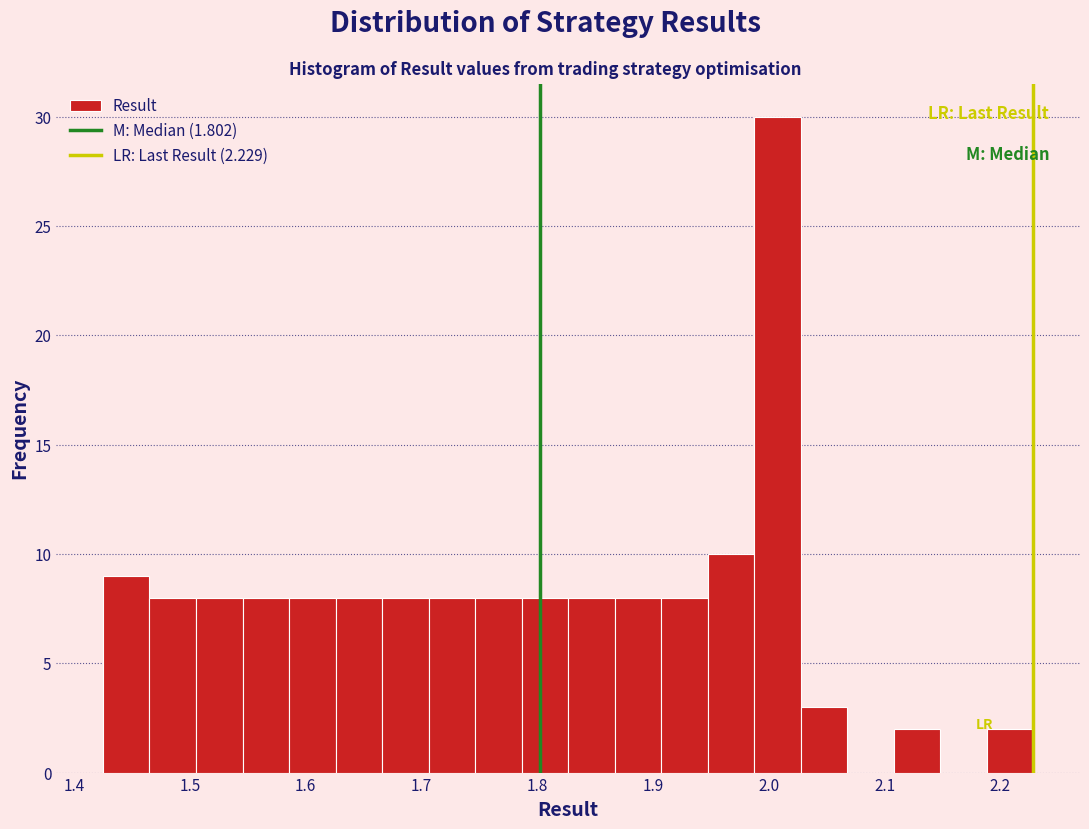

Reading left to right, transcribe this chart: for each bar, give the range it covers on the x-axis and its height. Neither the bar edges nor the heights are printed on the chart, so give them approximately, as read against the axes.

1.43 to 1.47: 9
1.47 to 1.51: 8
1.51 to 1.55: 8
1.55 to 1.59: 8
1.59 to 1.63: 8
1.63 to 1.67: 8
1.67 to 1.71: 8
1.71 to 1.75: 8
1.75 to 1.79: 8
1.79 to 1.83: 8
1.83 to 1.87: 8
1.87 to 1.91: 8
1.91 to 1.95: 8
1.95 to 1.99: 10
1.99 to 2.03: 30
2.03 to 2.07: 3
2.07 to 2.11: 0
2.11 to 2.15: 2
2.15 to 2.19: 0
2.19 to 2.23: 2